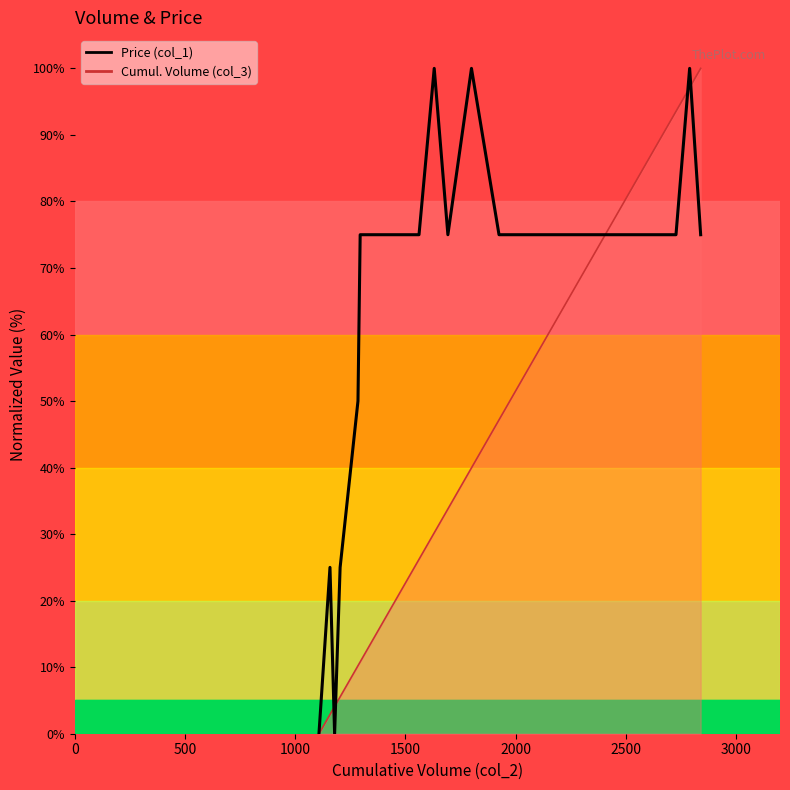

List the series in order of their overall mean, lowest first.

Cumulative Volume Line, Price